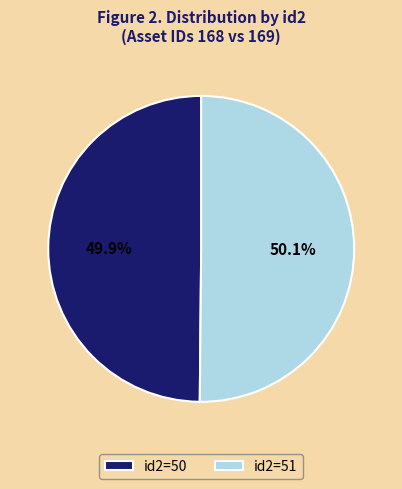

Is there any slice that represents more than half of the pie?

Yes